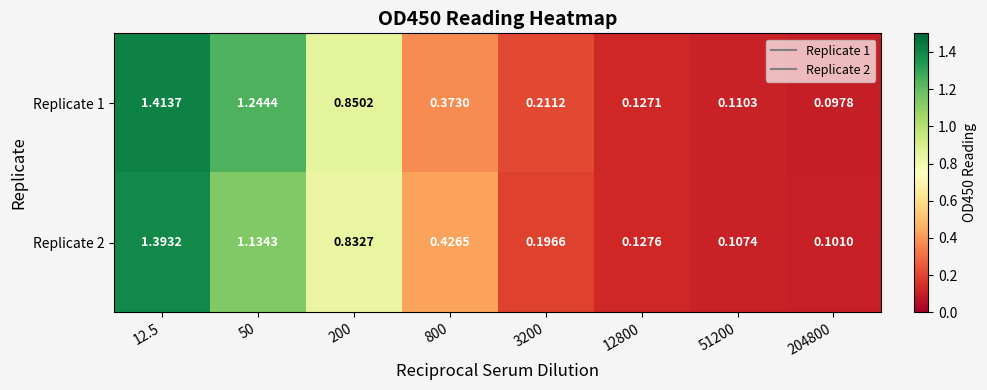

Is the value of Replicate 1 at 50 greater than the value of Replicate 2 at 800?

Yes